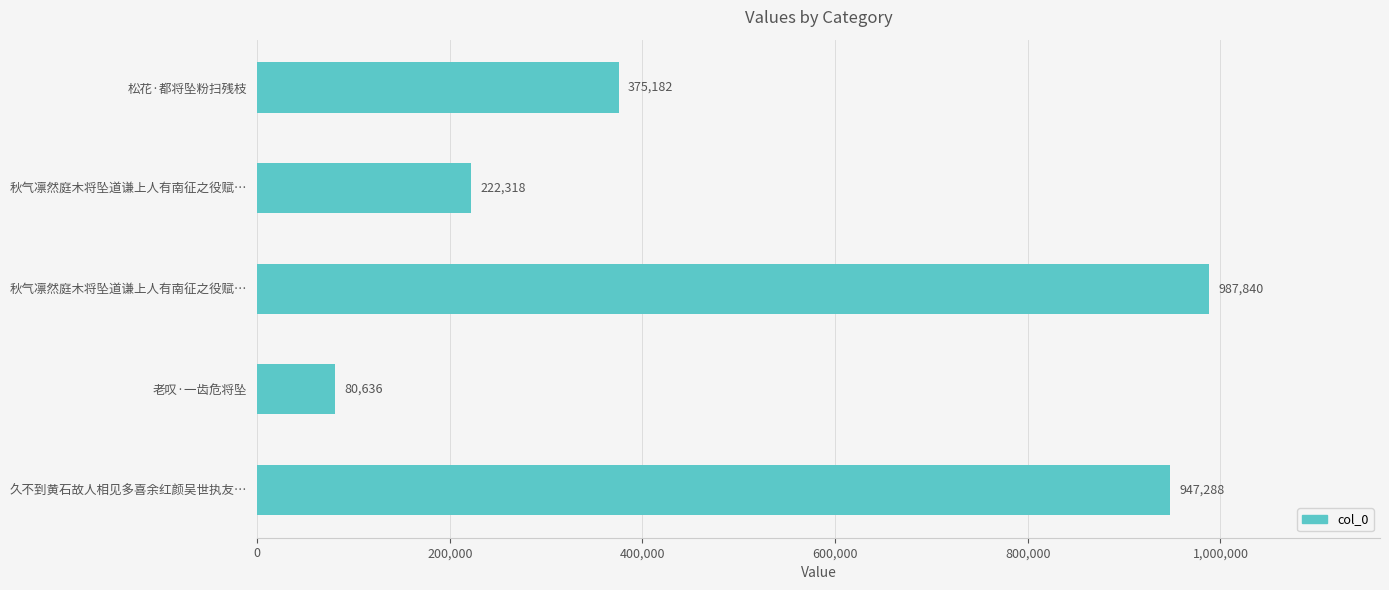

Are the bars horizontal?

Yes